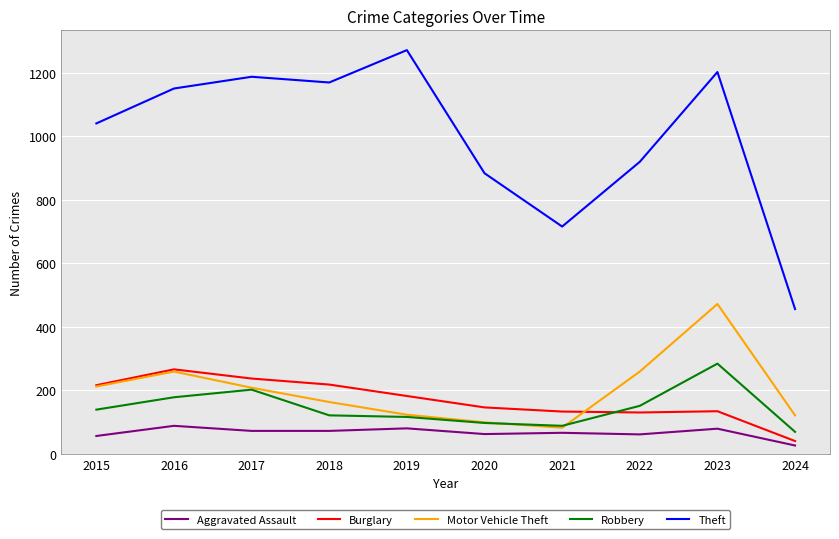

Count the number of data series in this chart.

5